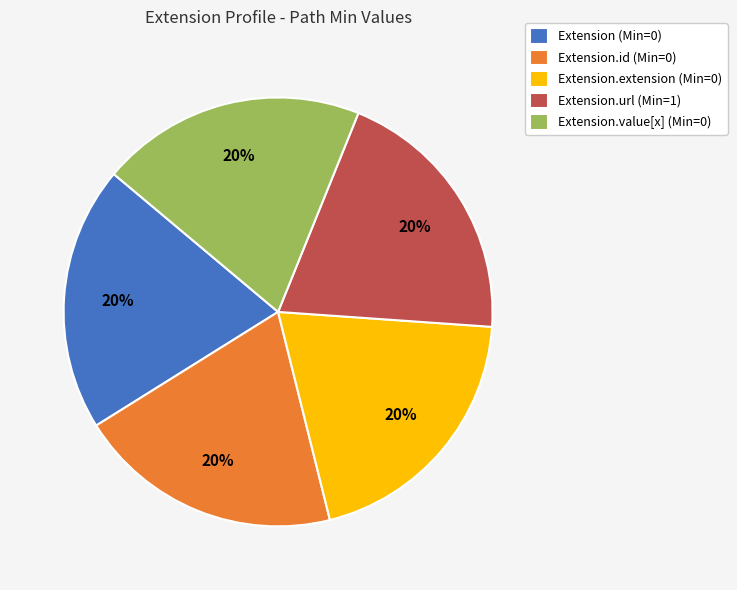

How many slices are in this pie chart?

5